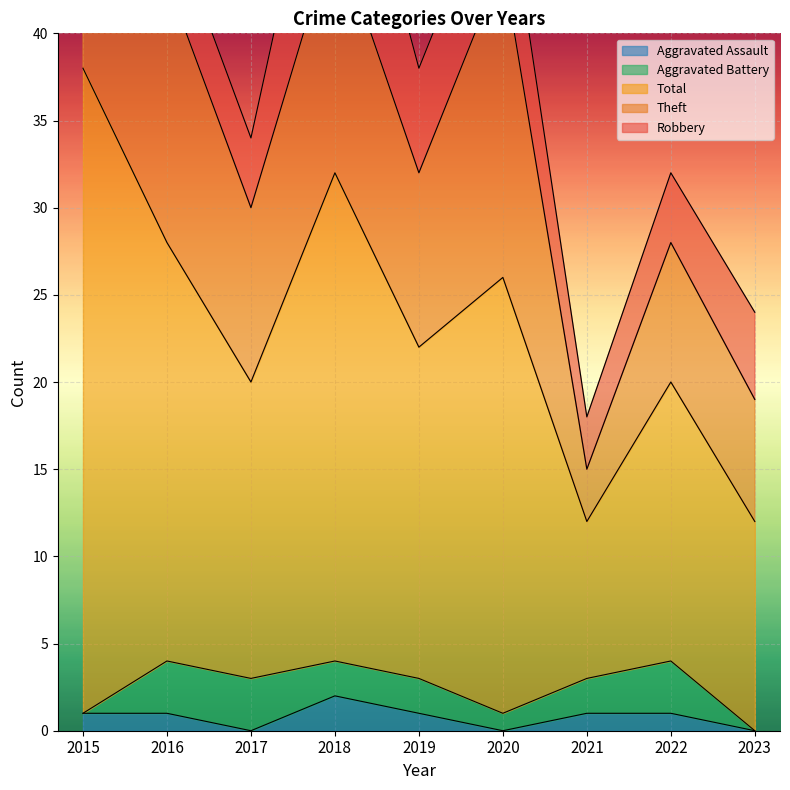

Count the Aggravated Battery values in the range 1 to 3.

7